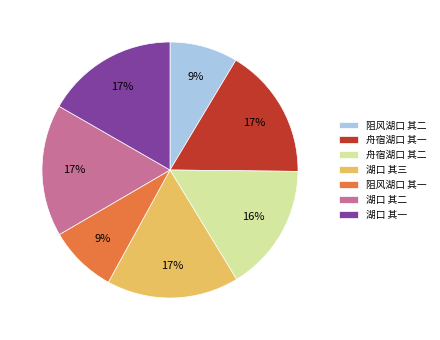

Does any single category account for the majority?

No